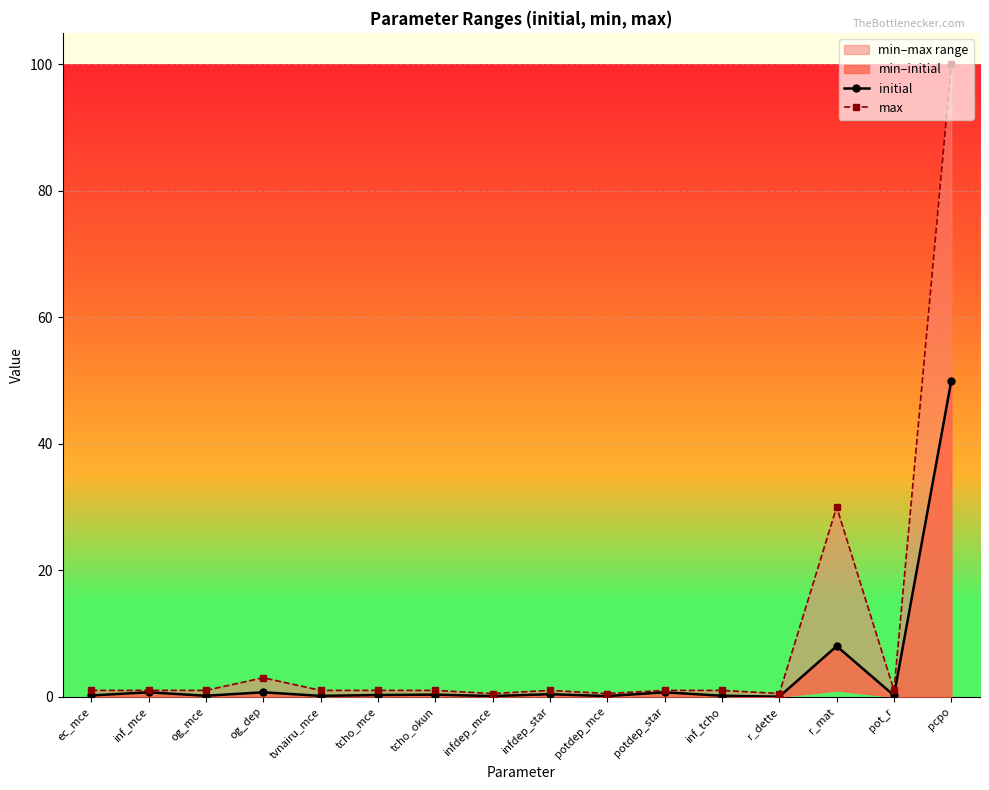

Rank the series at pcpo from lowest to highest value.

initial, max